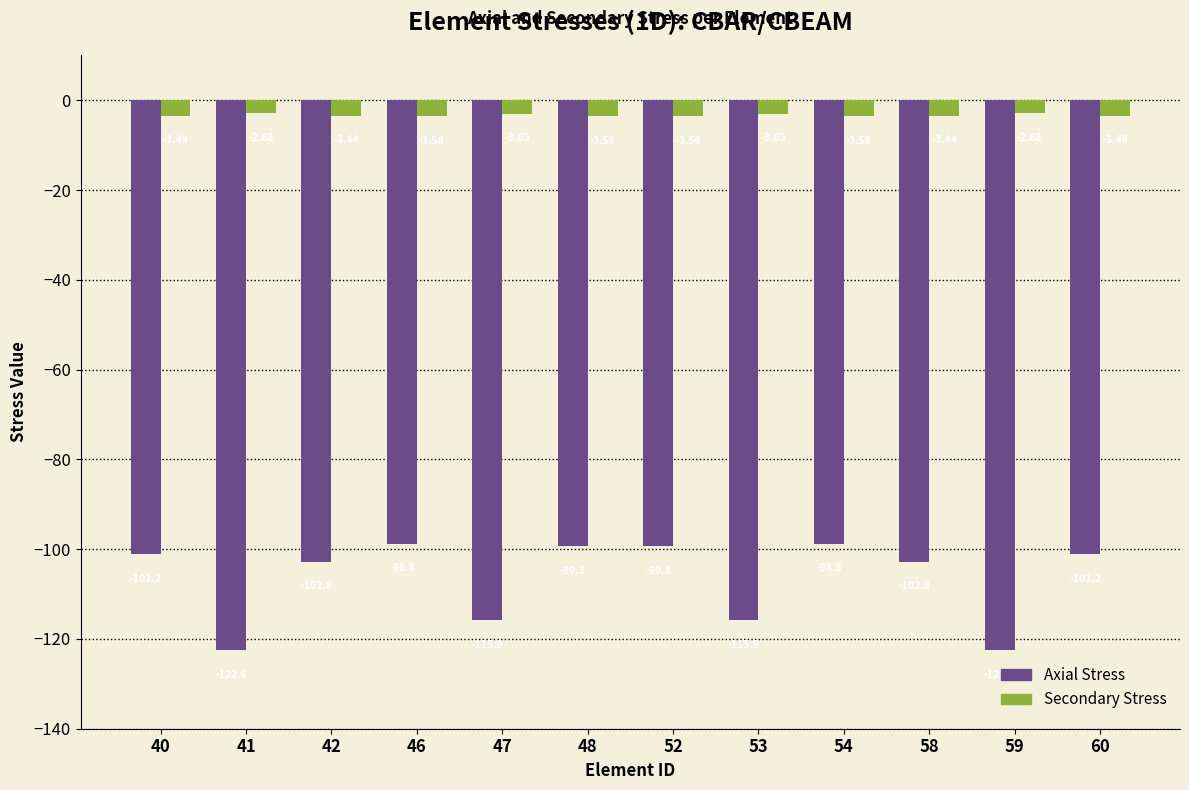

At which label does Secondary Stress first exceed -3?

41